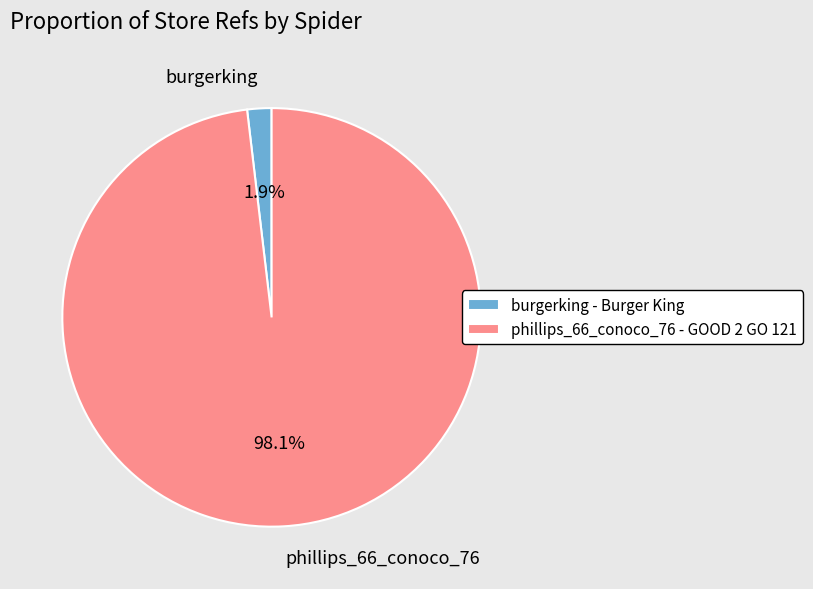

Rank the categories by value from lowest to highest.

burgerking, phillips_66_conoco_76